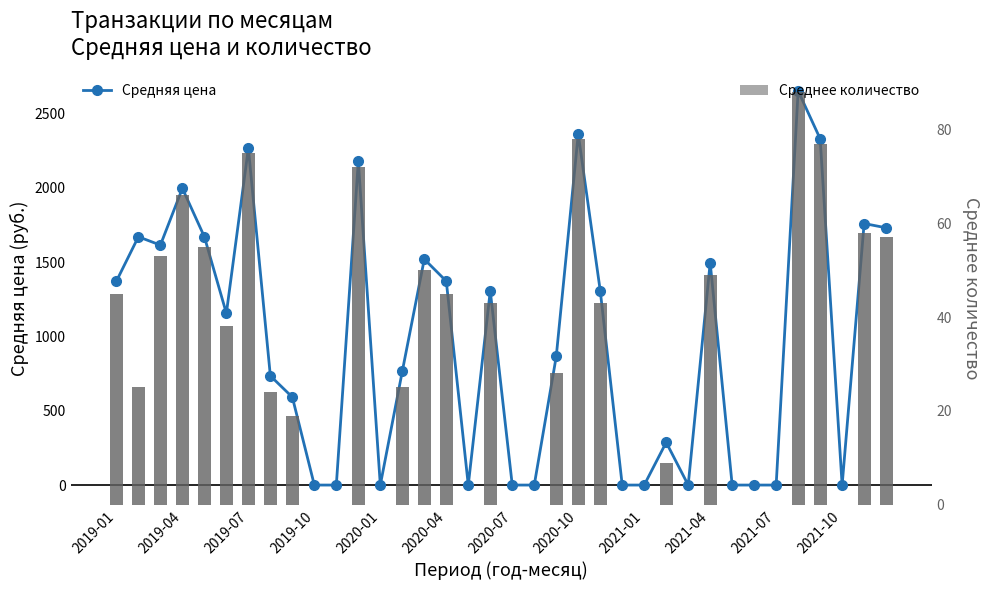

What is the difference between the maximum and minimum values in the Среднее количество series?

88.0